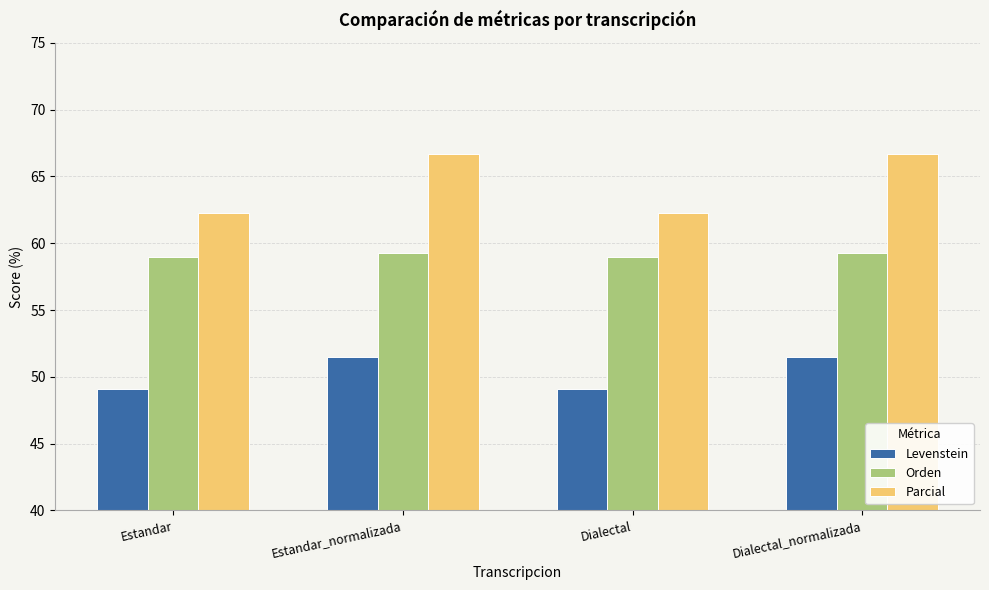

What is the minimum value shown in the chart?

49.1